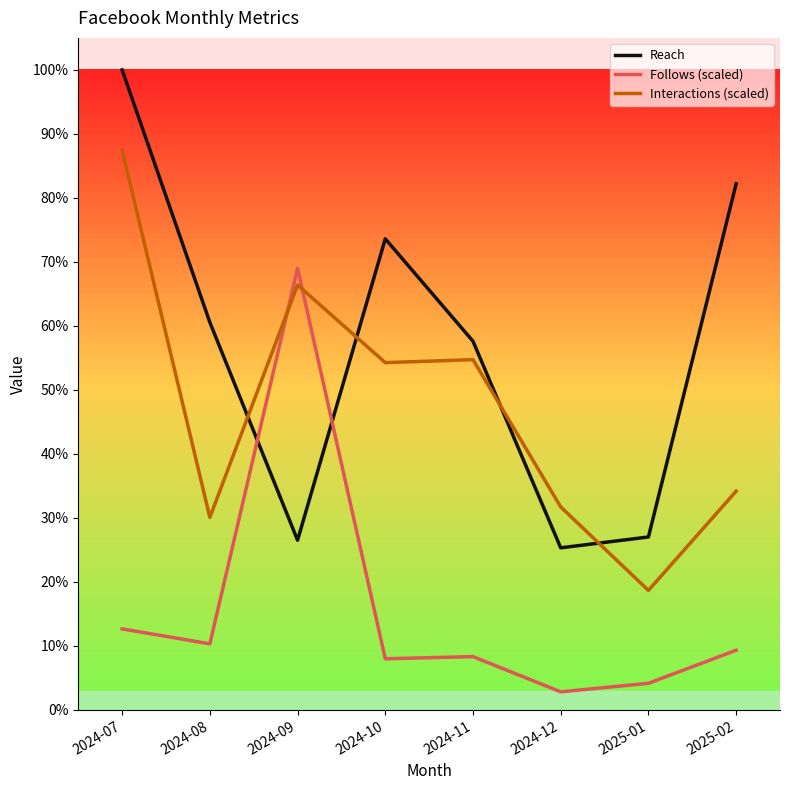

True or false: Interactions (scaled) has a value of 75412.4 at 2024-12.

False